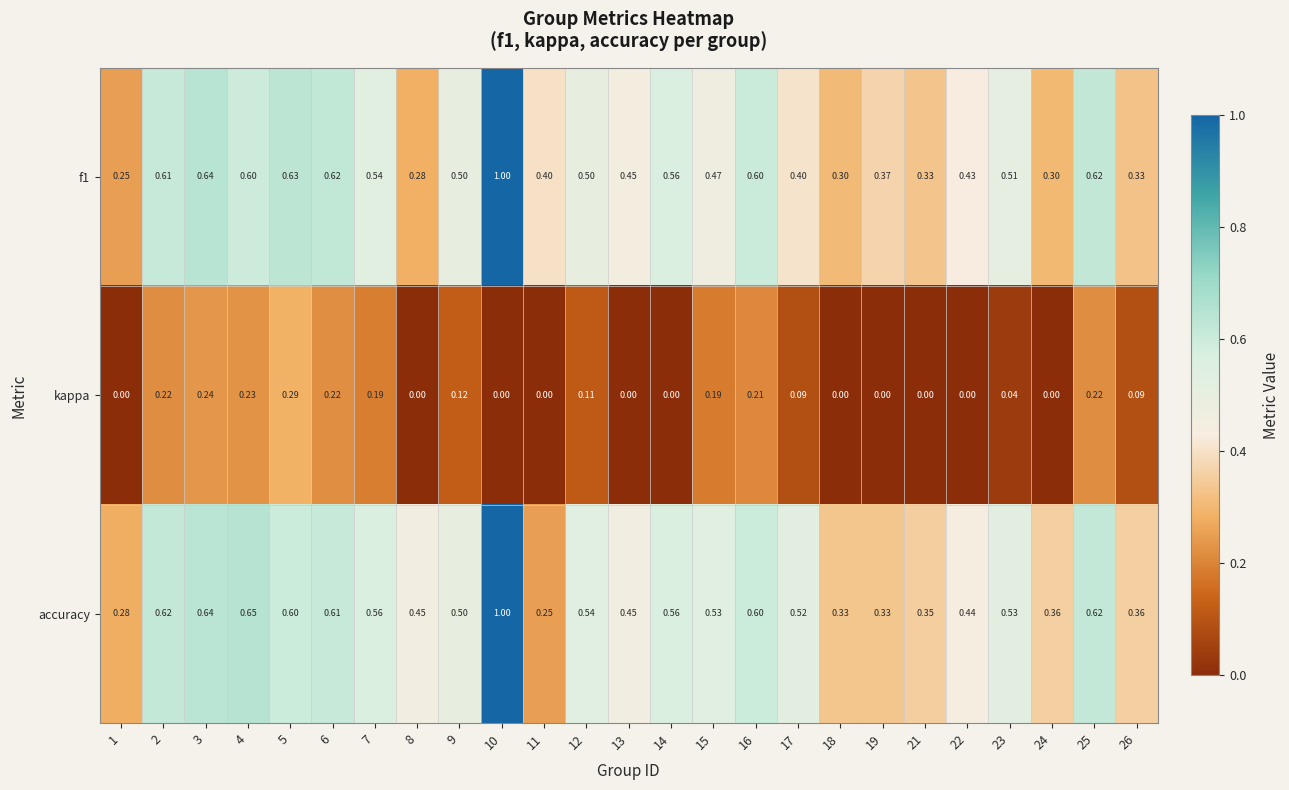

Between 2 and 11, which series saw the biggest shift?

accuracy